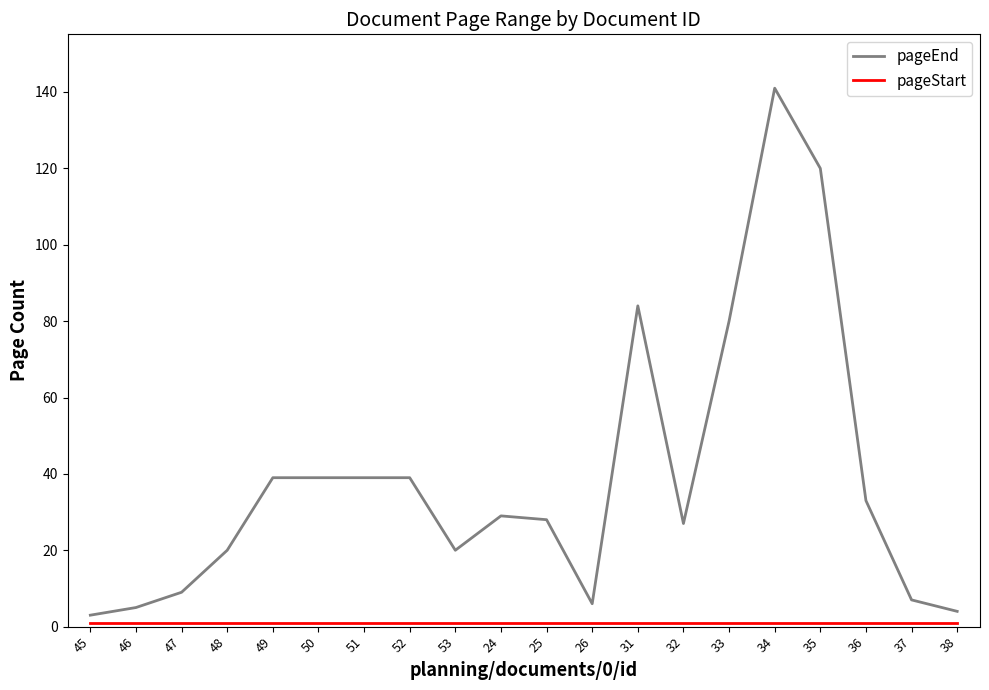

True or false: pageEnd has a value of 33 at 36.

True